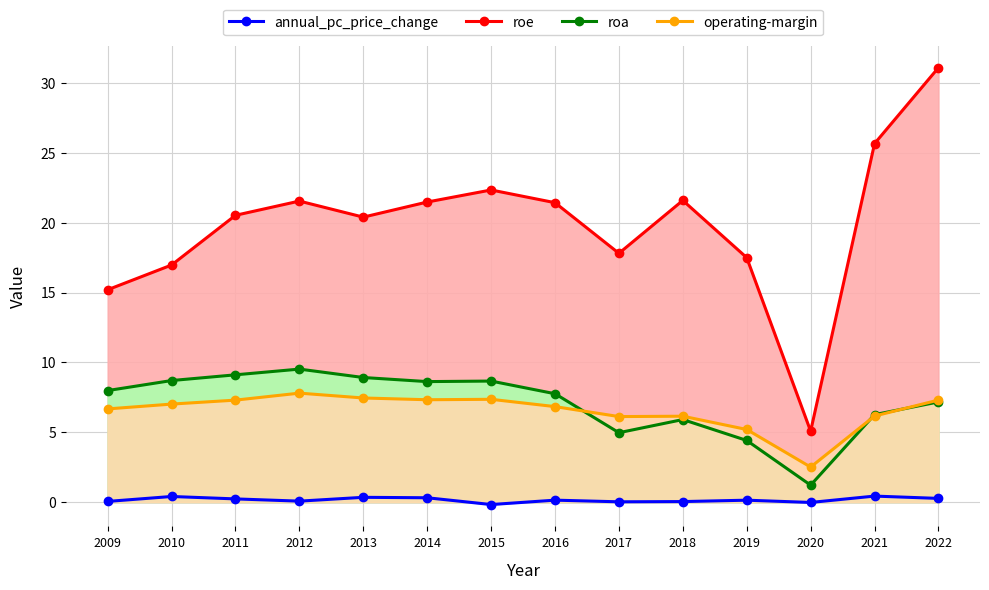

Reading right to left, transcribe all the data shown in this chart.

annual_pc_price_change: 2022=0.3	2021=0.4	2020=-0.0	2019=0.1	2018=0.0	2017=0.0	2016=0.1	2015=-0.2	2014=0.3	2013=0.3	2012=0.1	2011=0.2	2010=0.4	2009=0.1
roe: 2022=31.1	2021=25.7	2020=5.1	2019=17.5	2018=21.6	2017=17.8	2016=21.4	2015=22.3	2014=21.5	2013=20.4	2012=21.5	2011=20.5	2010=17.0	2009=15.2
roa: 2022=7.2	2021=6.3	2020=1.2	2019=4.4	2018=5.9	2017=5.0	2016=7.8	2015=8.7	2014=8.6	2013=8.9	2012=9.5	2011=9.1	2010=8.7	2009=8.0
operating-margin: 2022=7.3	2021=6.2	2020=2.5	2019=5.2	2018=6.1	2017=6.1	2016=6.8	2015=7.4	2014=7.3	2013=7.5	2012=7.8	2011=7.3	2010=7.0	2009=6.7